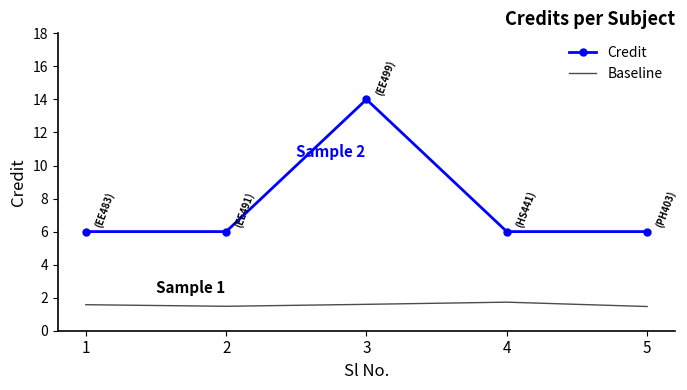

True or false: Credit and Baseline intersect in this chart.

False